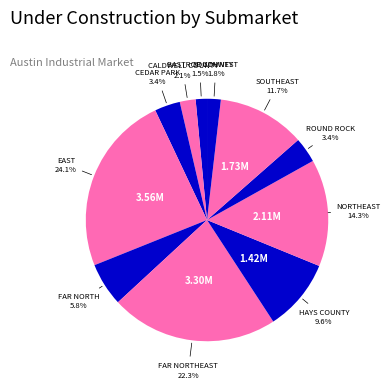

Between SOUTHEAST and FAR NORTH, which is larger?

SOUTHEAST